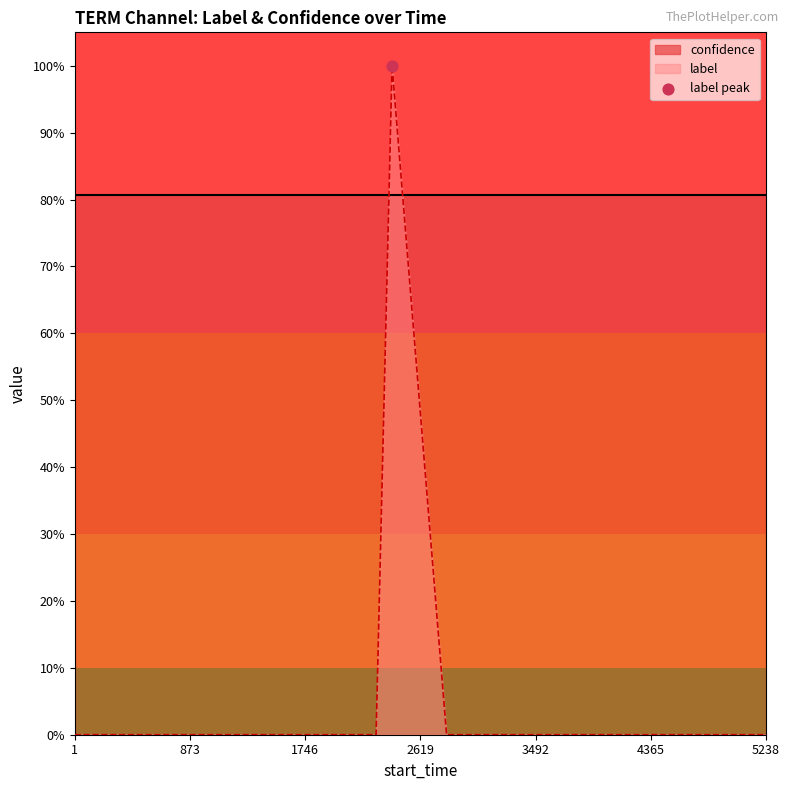

At how many categories does at least one series exceed 0?

20